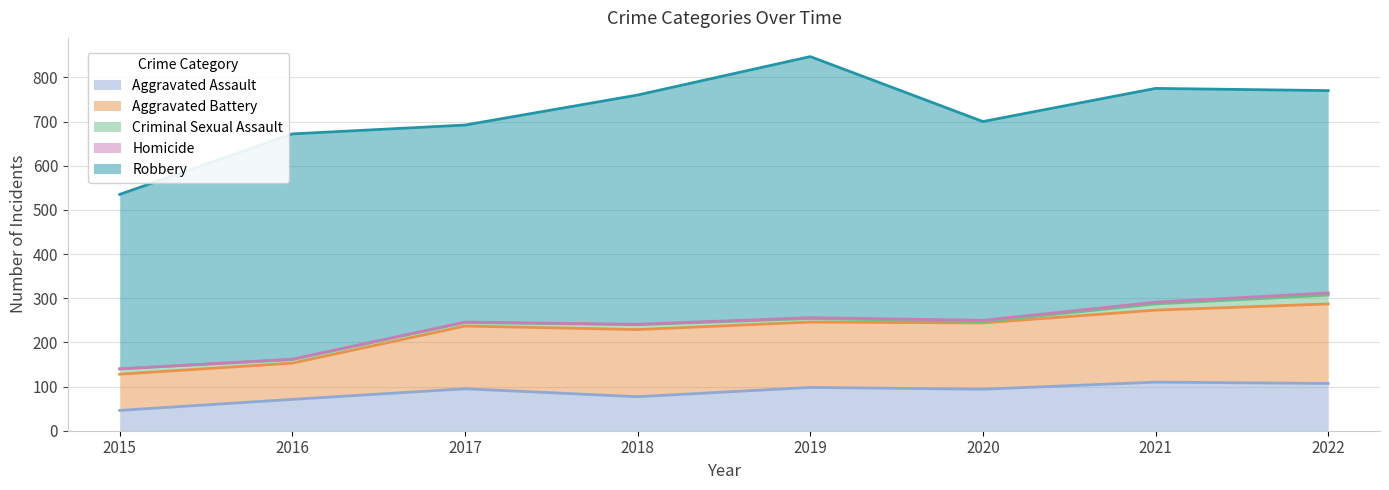

Reading left to right, transcribe all the data shown in this chart.

Aggravated Assault: 2015=46	2016=71	2017=95	2018=77	2019=98	2020=94	2021=110	2022=107
Aggravated Battery: 2015=82	2016=82	2017=142	2018=152	2019=148	2020=150	2021=163	2022=180
Criminal Sexual Assault: 2015=12	2016=8	2017=8	2018=11	2019=8	2020=3	2021=14	2022=20
Homicide: 2015=0	2016=1	2017=1	2018=1	2019=2	2020=3	2021=4	2022=5
Robbery: 2015=395	2016=510	2017=446	2018=519	2019=591	2020=450	2021=484	2022=458